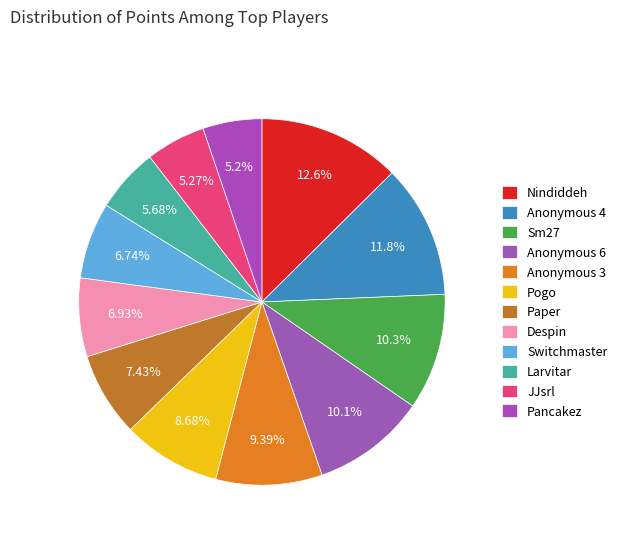

What is the ratio of the value at Pancakez to the value at Anonymous 3?

0.6